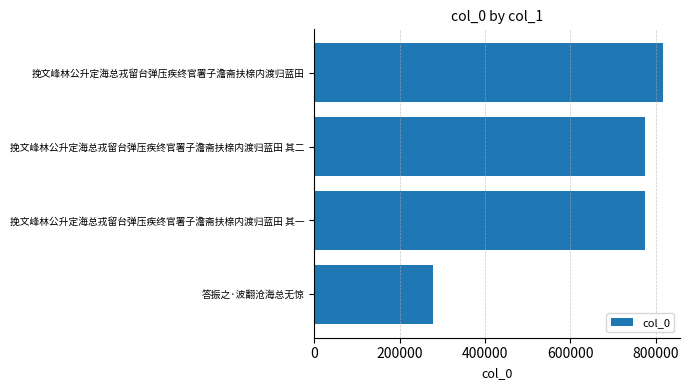

What is the sum of all values?

2645118